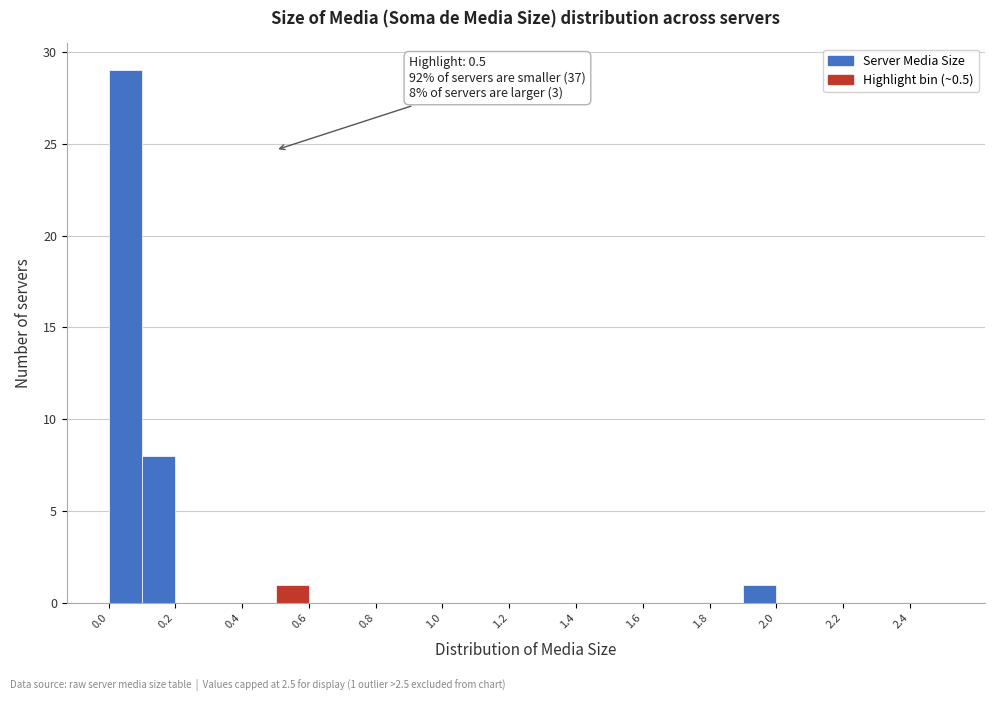

Over which range of the x-axis is the bar tallest?

0.0 to 0.1